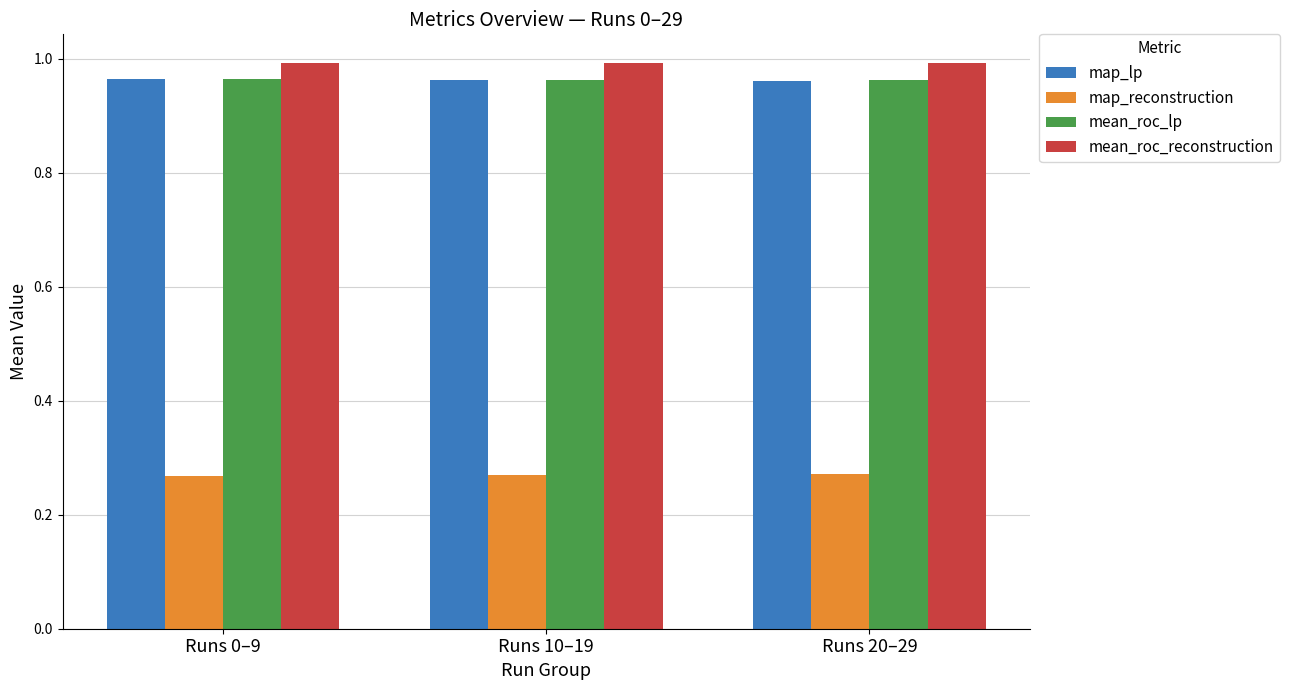

What is the spread (max minus min) of values at Runs 20–29?

0.7